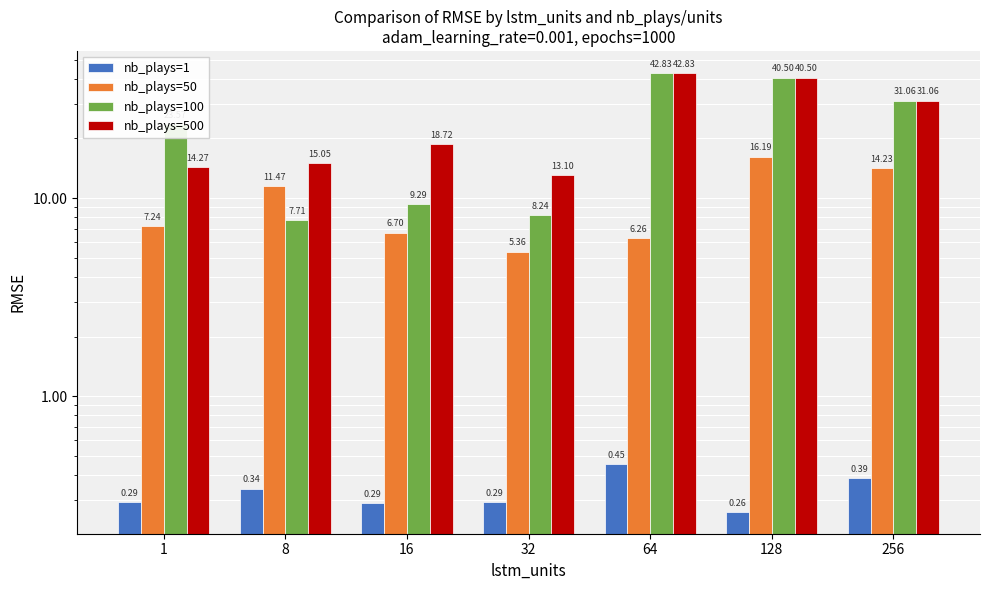

Reading left to right, list all the values displayed in this chart.

nb_plays=1: 1=0.3	8=0.3	16=0.3	32=0.3	64=0.5	128=0.3	256=0.4
nb_plays=50: 1=7.2	8=11.5	16=6.7	32=5.4	64=6.3	128=16.2	256=14.2
nb_plays=100: 1=23.6	8=7.7	16=9.3	32=8.2	64=42.8	128=40.5	256=31.1
nb_plays=500: 1=14.3	8=15.0	16=18.7	32=13.1	64=42.8	128=40.5	256=31.1